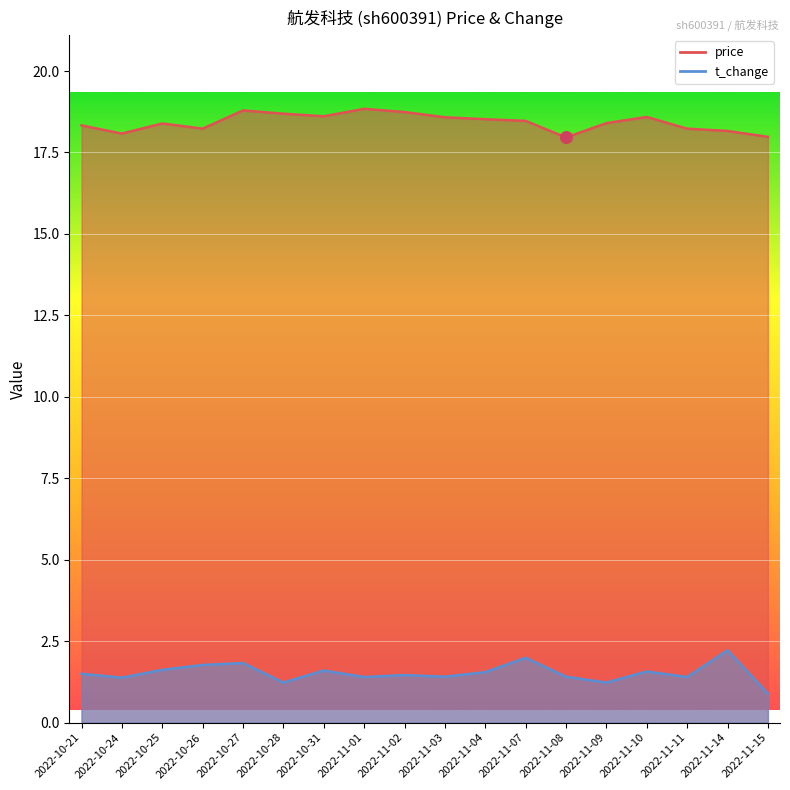

Which series reaches the minimum Y coordinate?

t_change